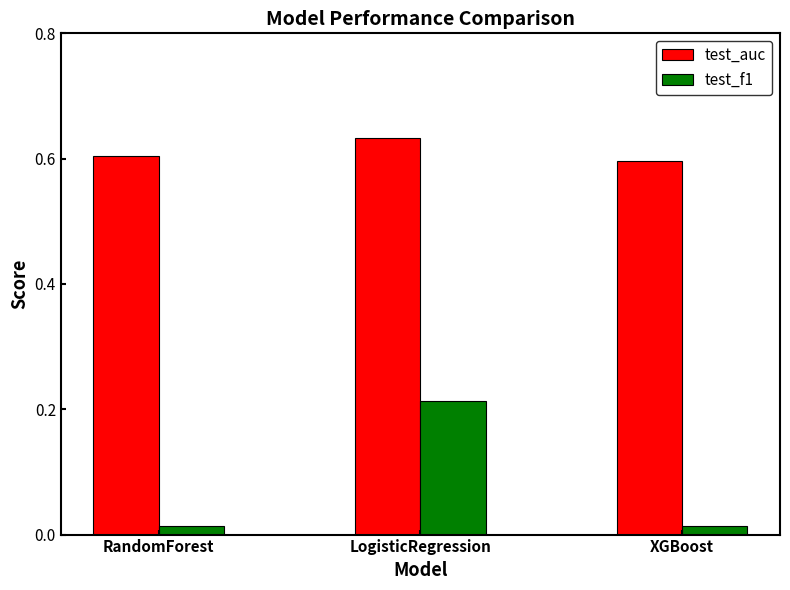

The test_auc series shows 0.6 at LogisticRegression. True or false?

True